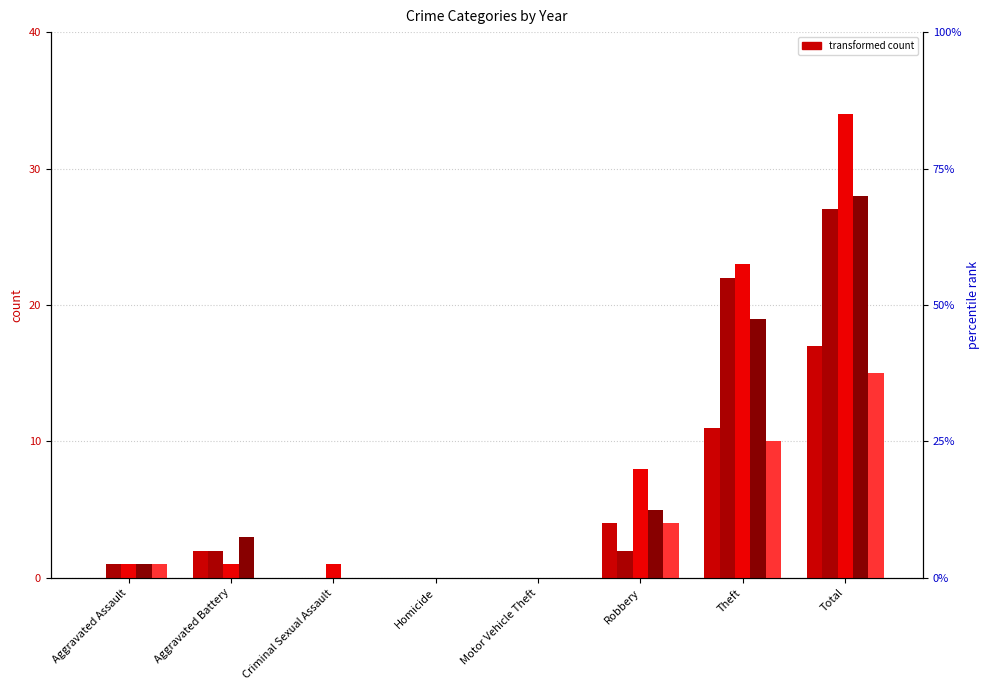

Rank the series at Motor Vehicle Theft from lowest to highest value.

2015, 2016, 2017, 2018, 2019